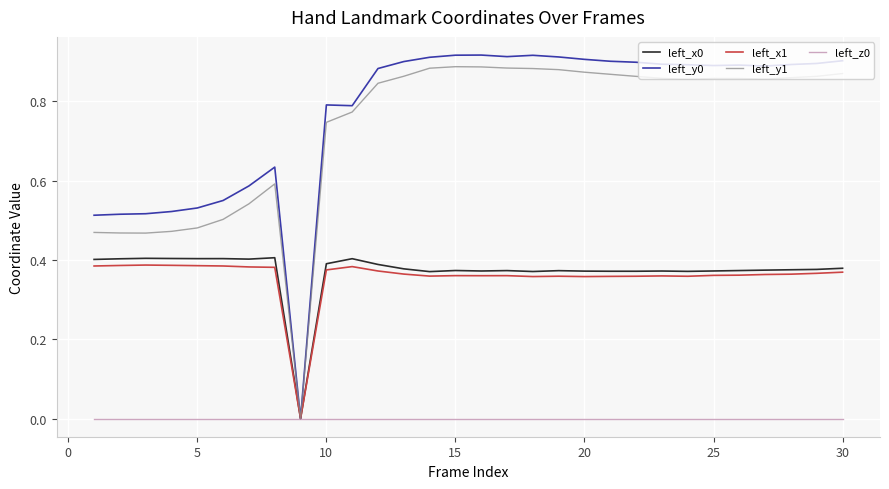

Which series has the widest spread of values?

left_y0